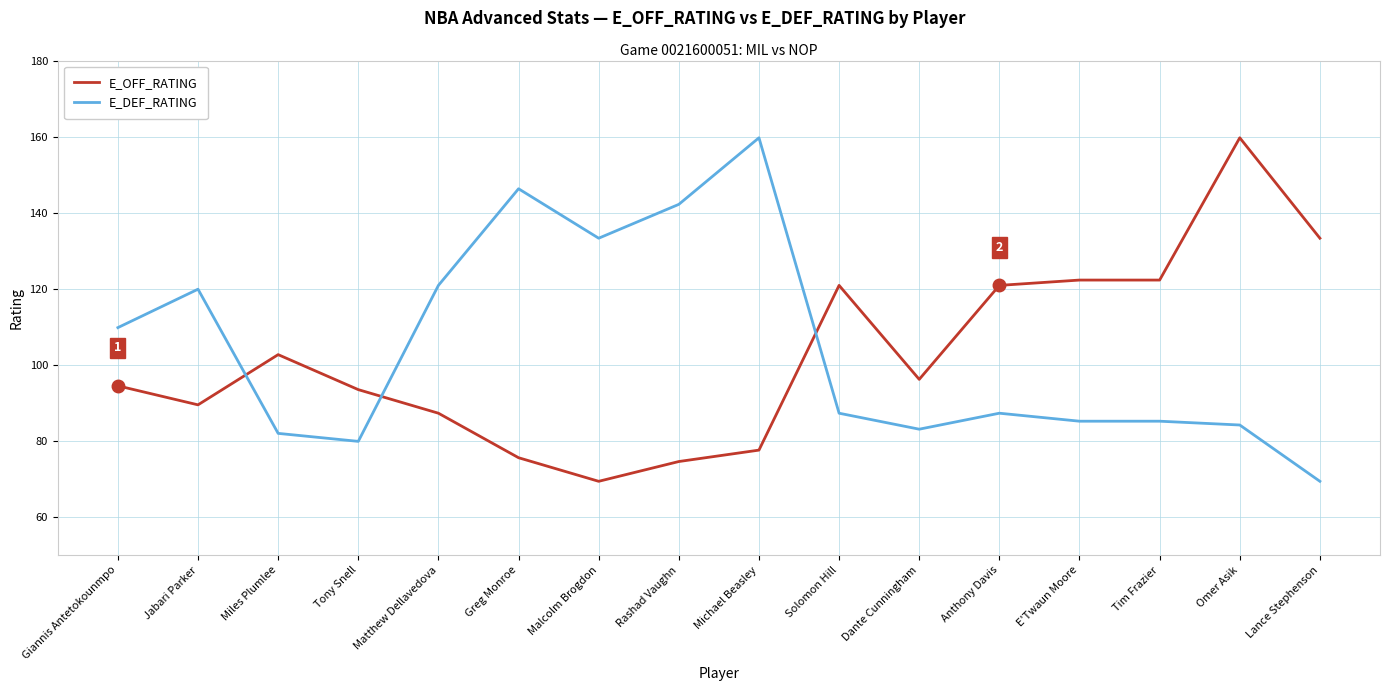

At which category is the sum across all series the highest?

Omer Asik